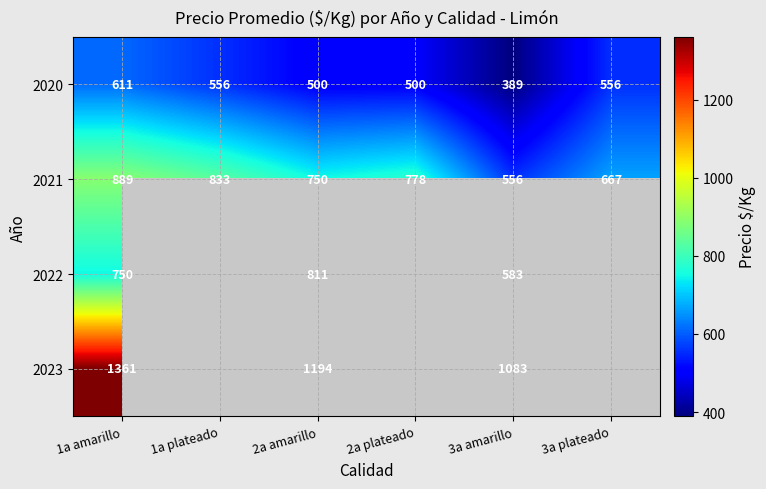

What is the sum of the 2022 values at 3a amarillo and 1a amarillo?

1333